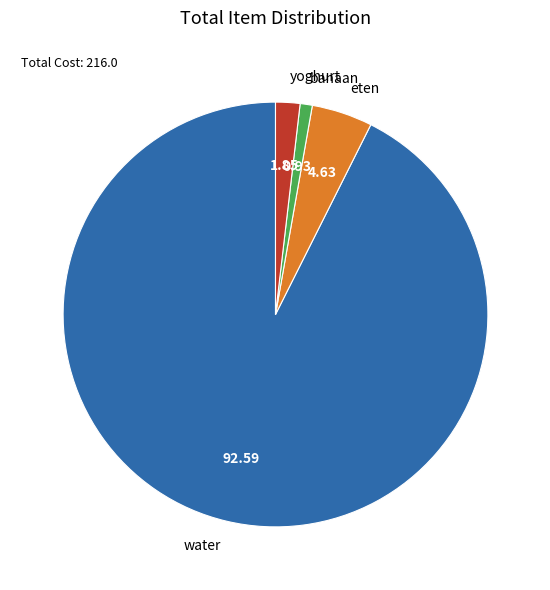

Is there a majority slice in this chart?

Yes